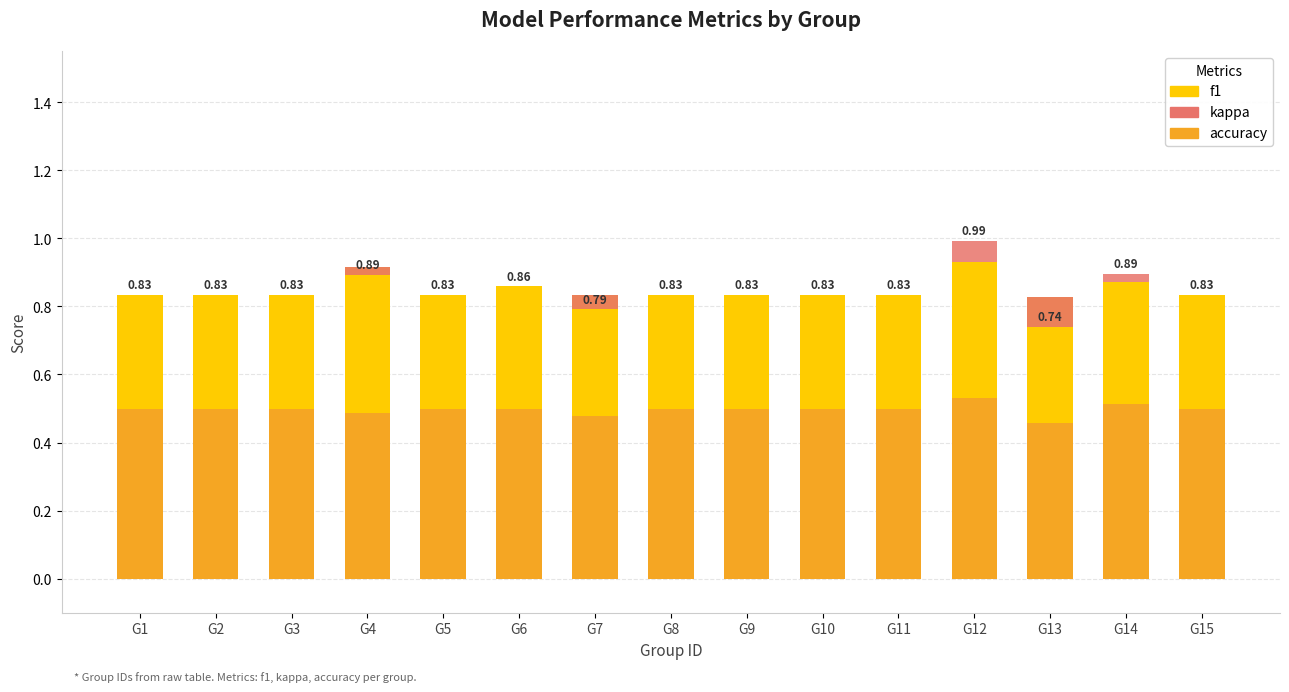

Which series has the largest total across all categories?

accuracy